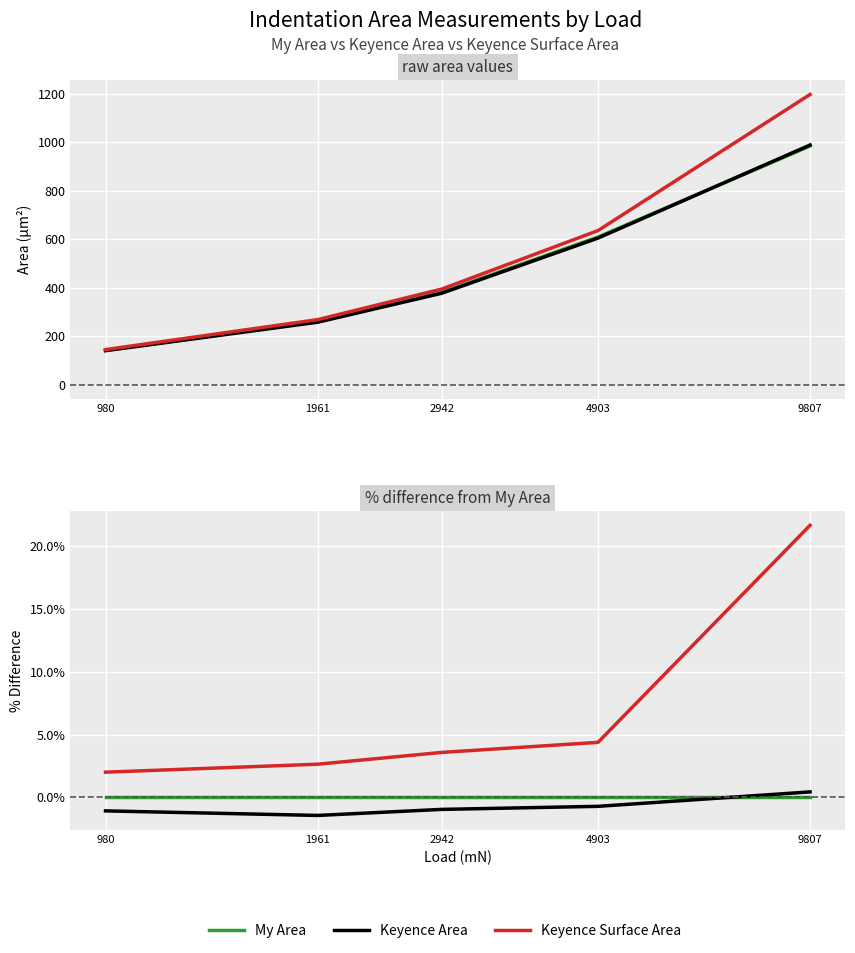

What is the total value across all series at 1961?

1.2